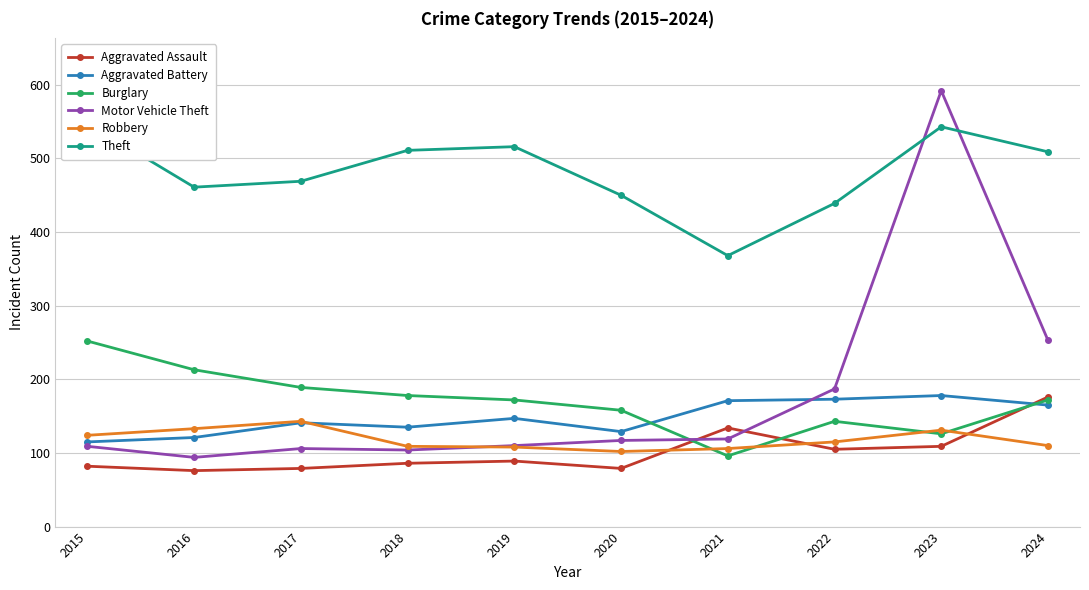

At which category is the sum across all series the highest?

2023